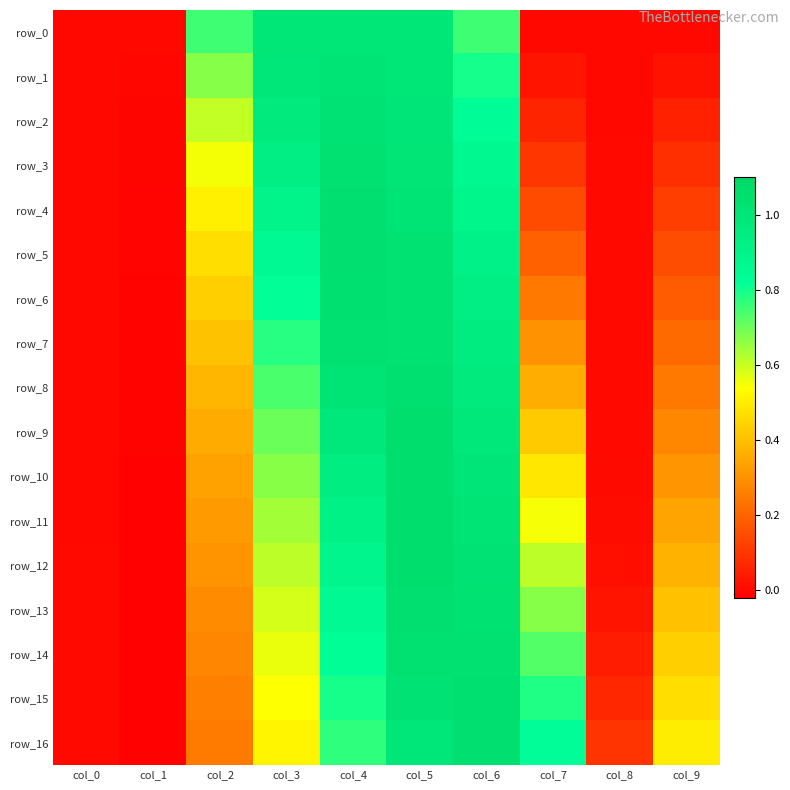

The value of row_10 at col_9 is 0.2. True or false?

False